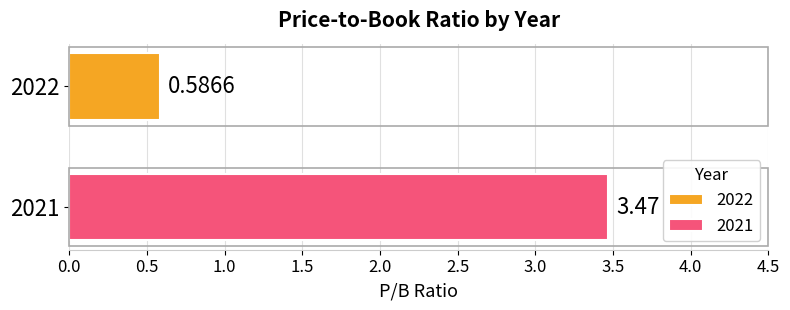

List the series in order of their peak value, highest first.

2021, 2022